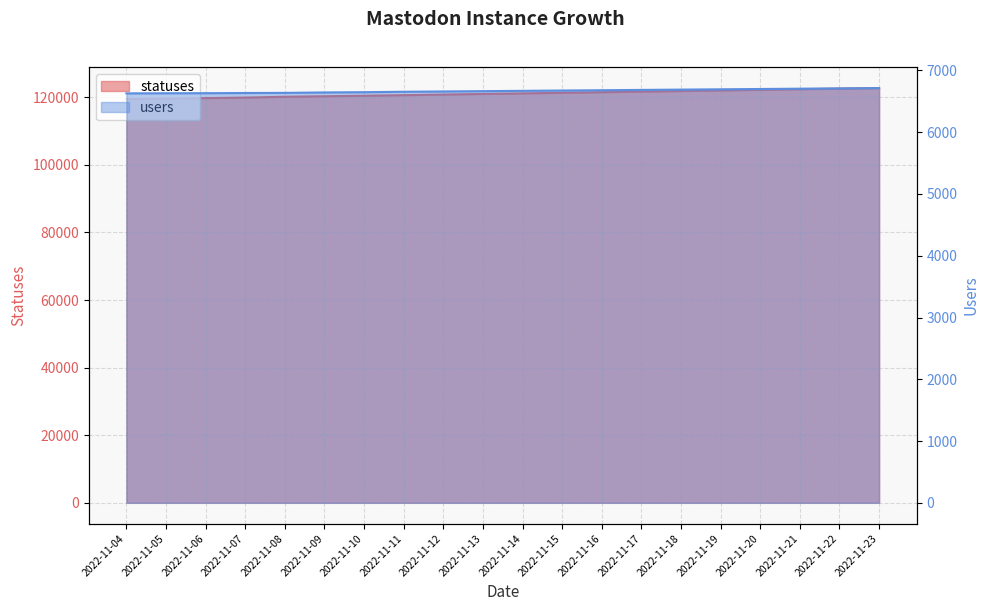

How many lines are shown in the chart?

2